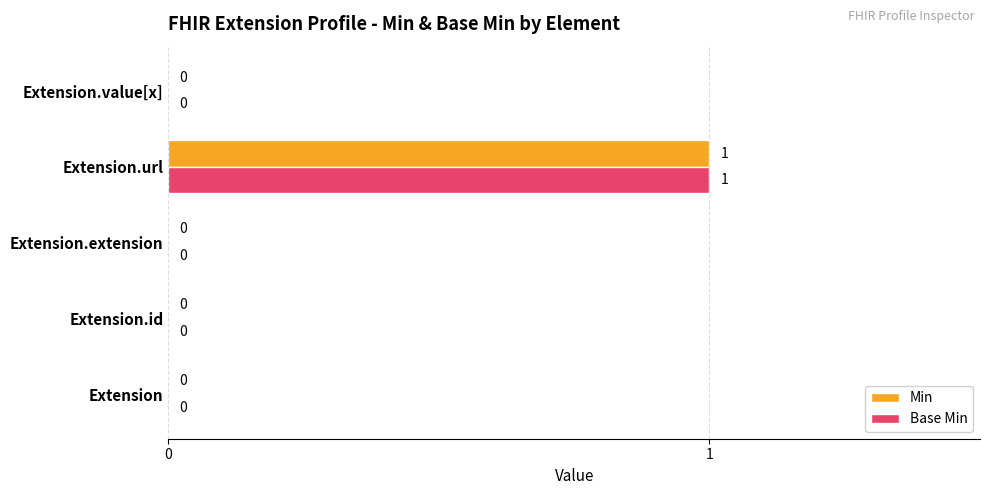

Which category has the highest value in the Min series?

Extension.url